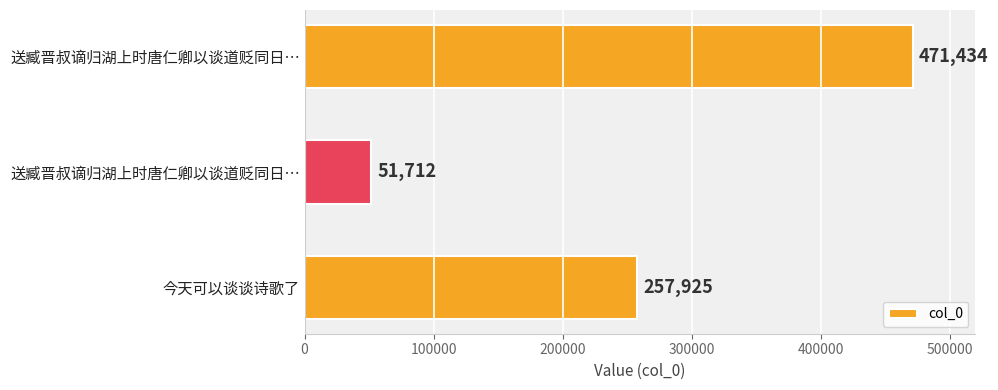

Are the bars horizontal?

Yes